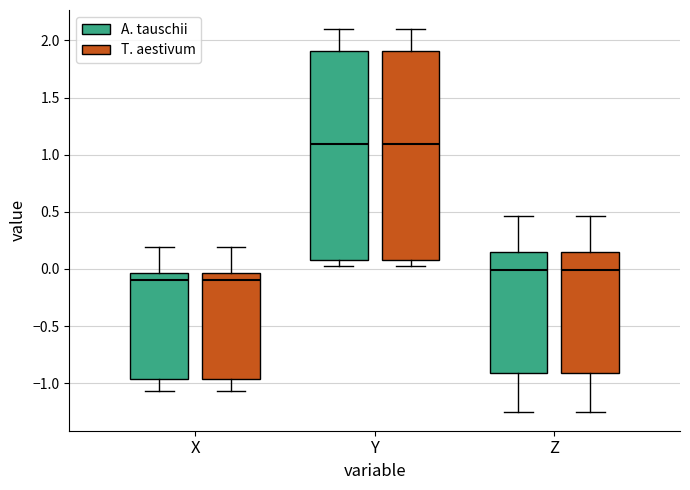

Reading left to right, read every box against the y-axis: the position of its median line, the range the box covers, and the ends of its whiskers. The values are not printed on the chart, so give them approximately, as read against the axis.

X (A. tauschii): median -0.10, box -0.95 to -0.05, whiskers -1.05 to 0.20
X (T. aestivum): median -0.10, box -0.95 to -0.05, whiskers -1.05 to 0.20
Y (A. tauschii): median 1.10, box 0.10 to 1.90, whiskers 0.05 to 2.10
Y (T. aestivum): median 1.10, box 0.10 to 1.90, whiskers 0.05 to 2.10
Z (A. tauschii): median 0.00, box -0.90 to 0.15, whiskers -1.25 to 0.45
Z (T. aestivum): median 0.00, box -0.90 to 0.15, whiskers -1.25 to 0.45